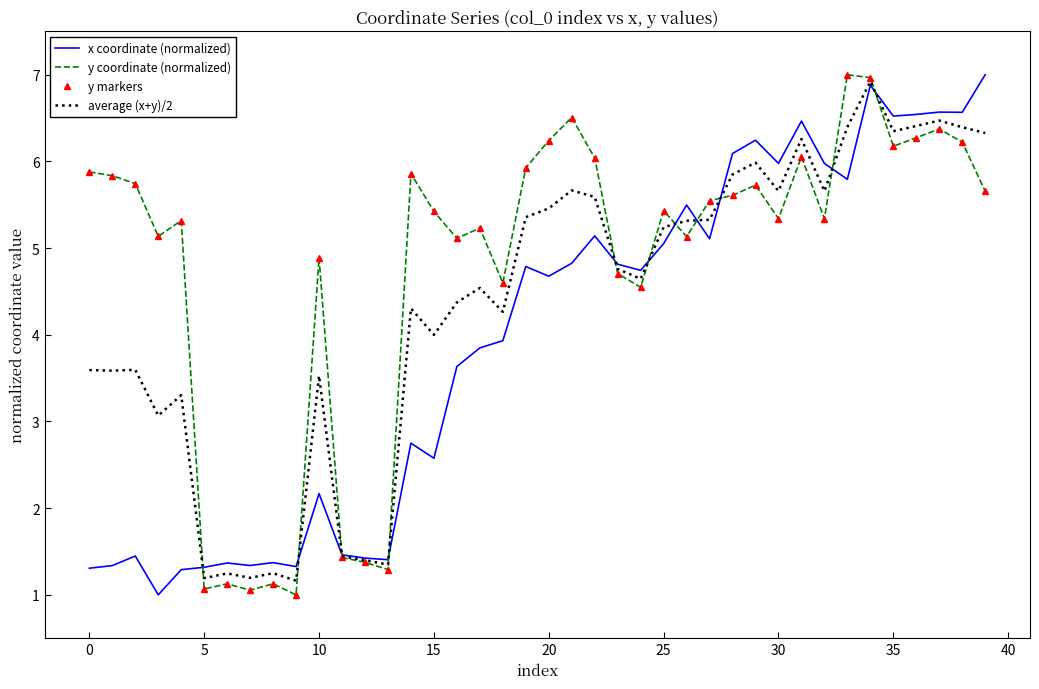

How many lines are shown in the chart?

4